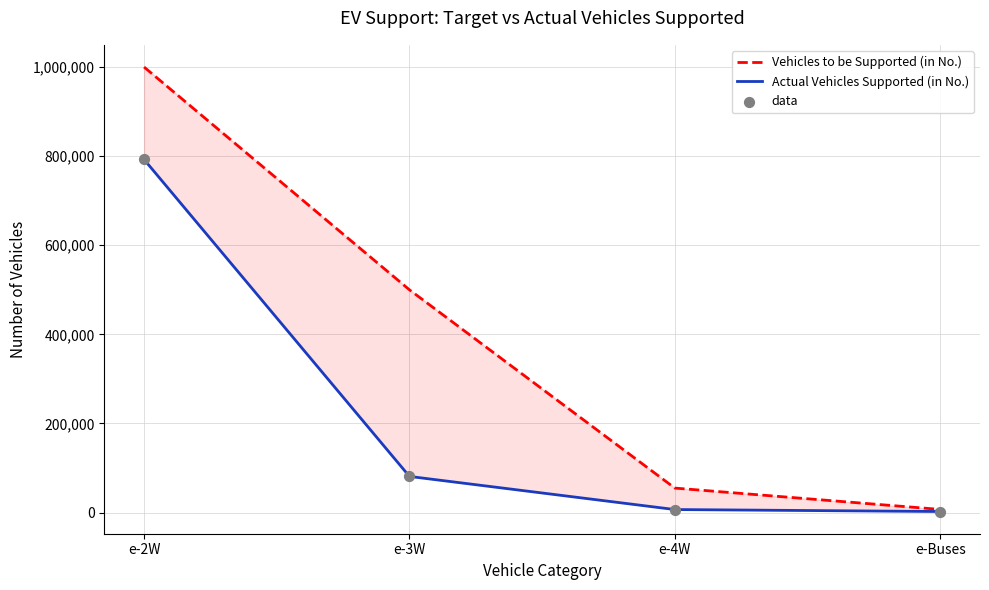

What are all the series names shown in the legend?

Vehicles to be Supported (in No.), Actual Vehicles Supported (in No.), data